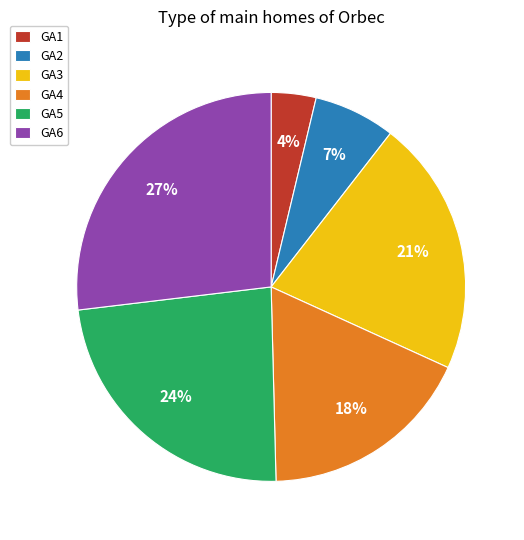

Is there any slice that represents more than half of the pie?

No